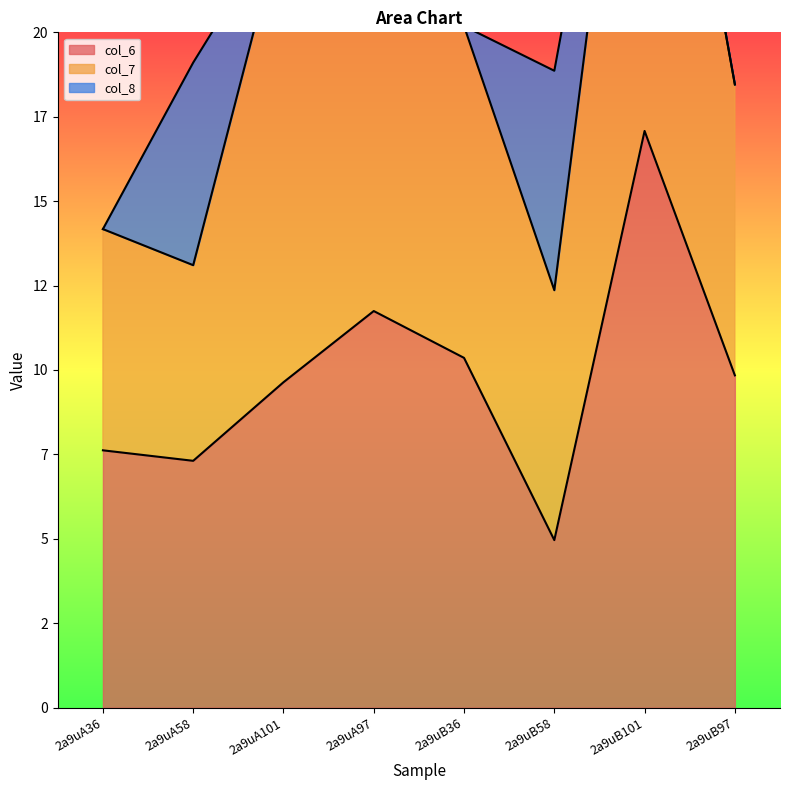

How many values in the col_7 series exceed 9?

4